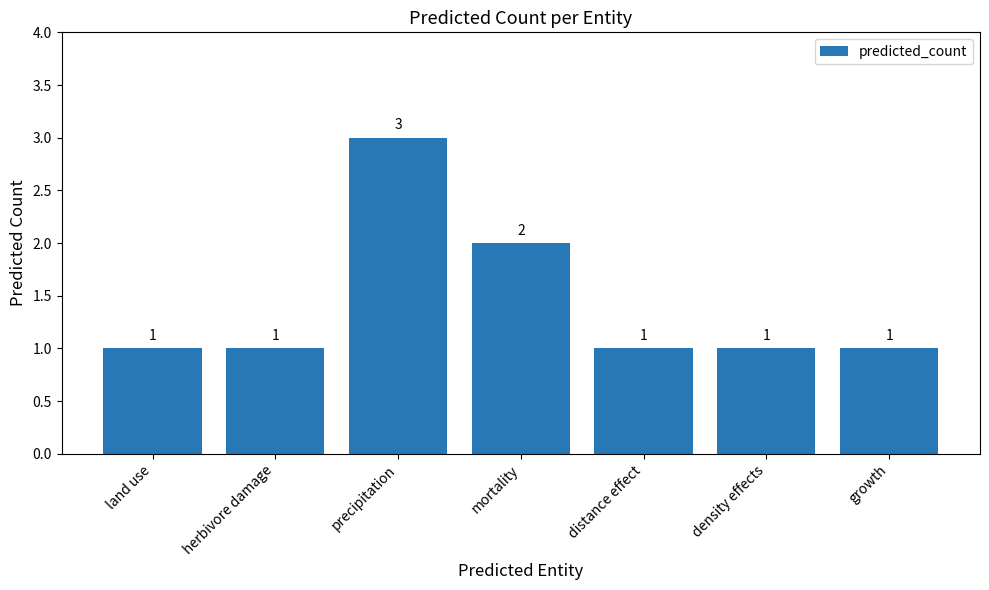

The chart shows a value of 1 at distance effect. True or false?

True